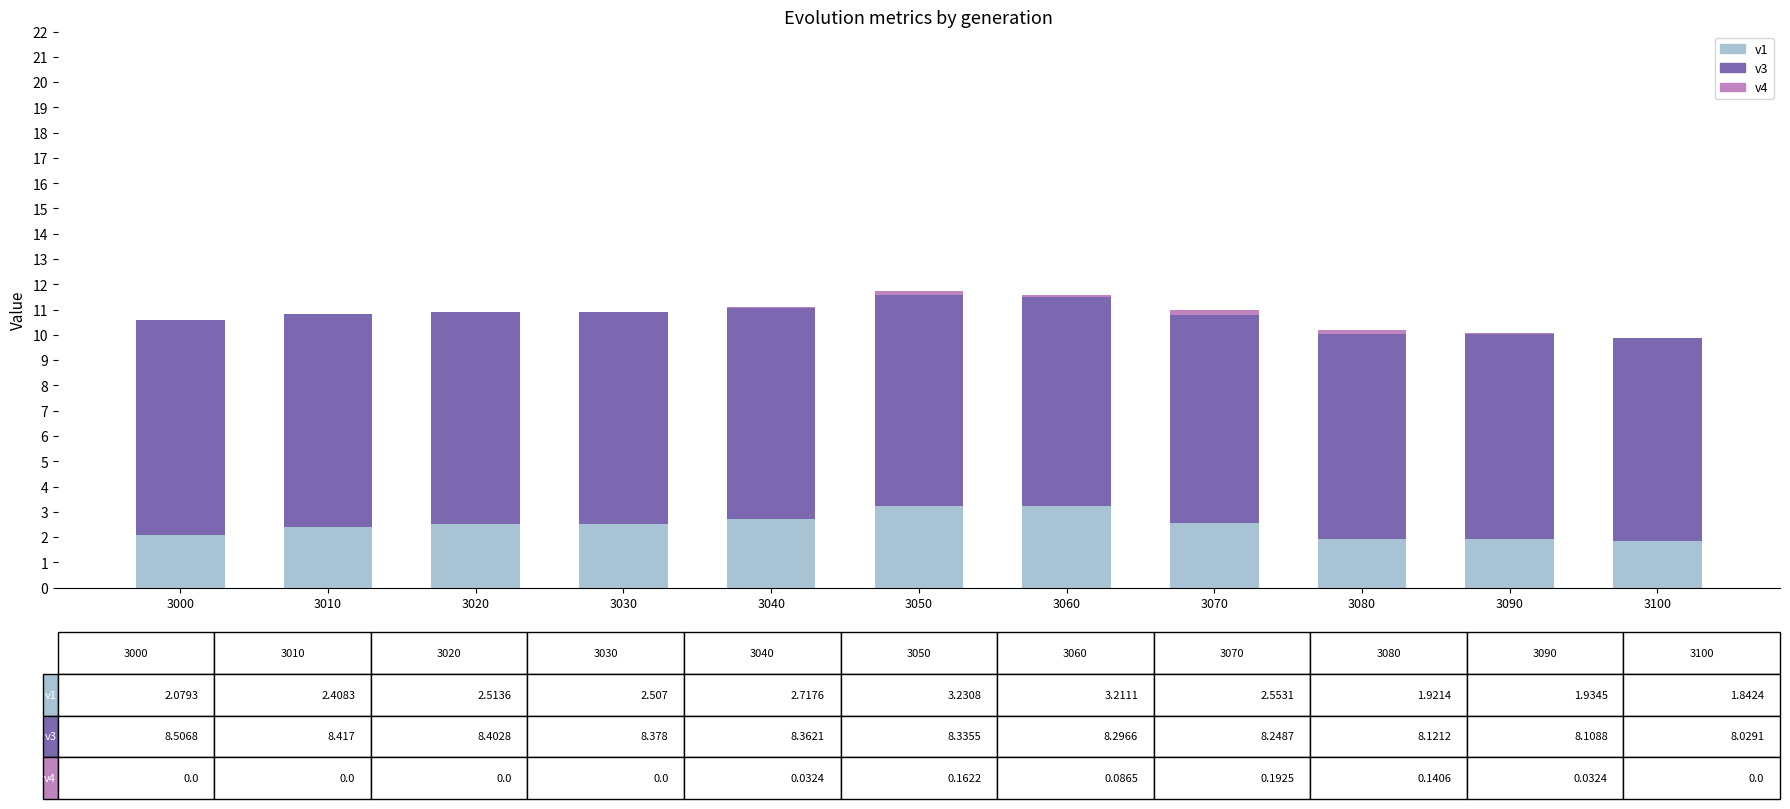

What is the maximum value for v1?

3.2